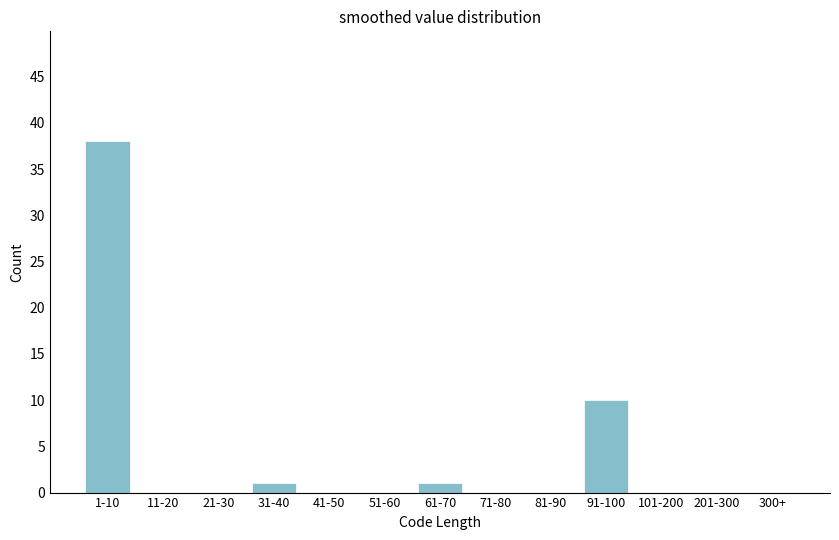

Reading right to left, extract all data points from this chart.

300+=0	201-300=0	101-200=0	91-100=10	81-90=0	71-80=0	61-70=1	51-60=0	41-50=0	31-40=1	21-30=0	11-20=0	1-10=38